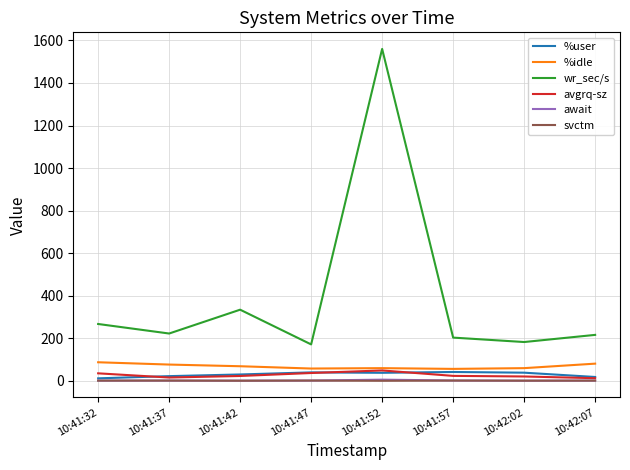

What is the maximum value shown in the chart?

1560.0